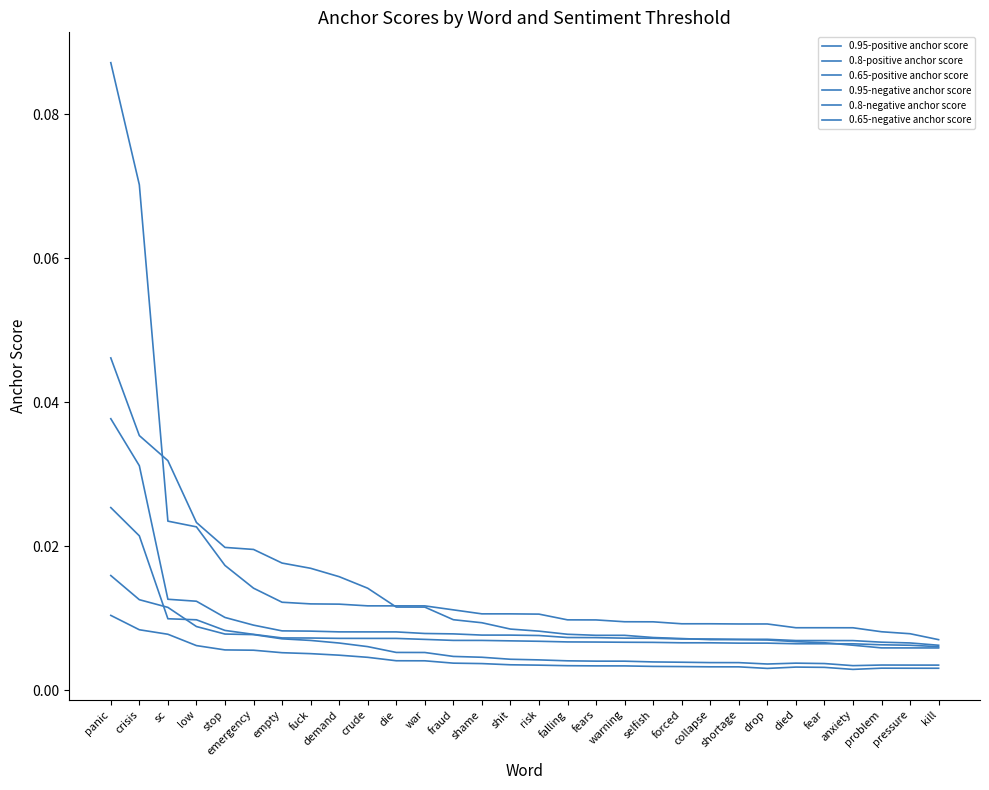

Count the 0.8-negative anchor score values in the range 0 to 1.

30